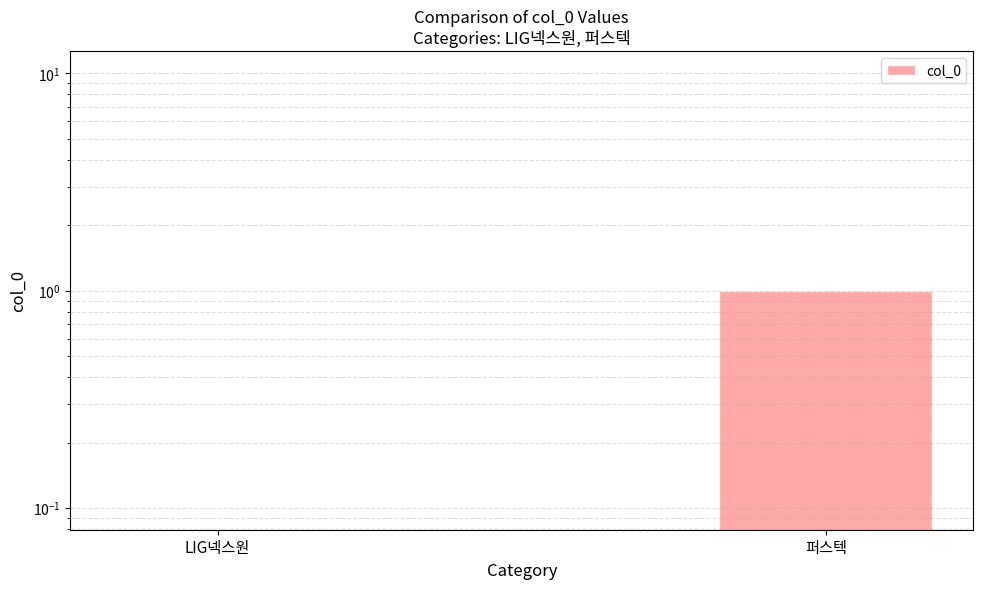

Reading left to right, what are all the values shown in this chart?

LIG넥스원=0	퍼스텍=1